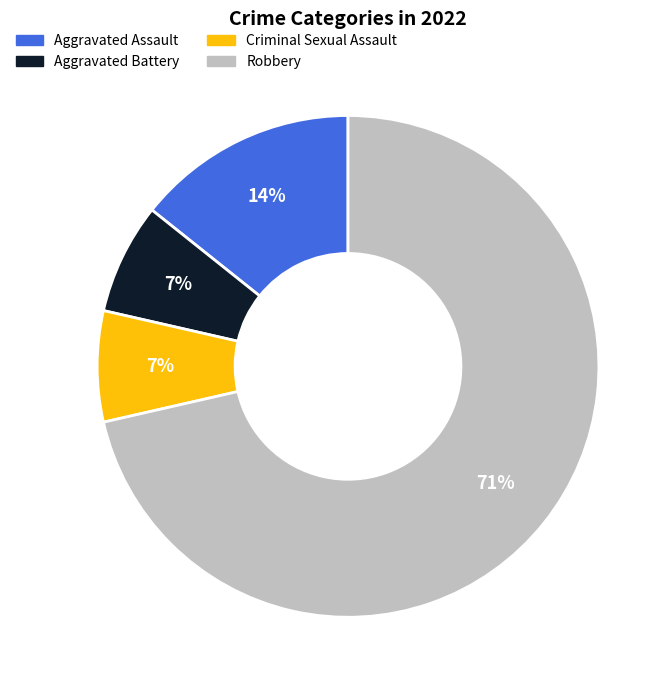

Is it true that Aggravated Battery is 7% of the pie?

True